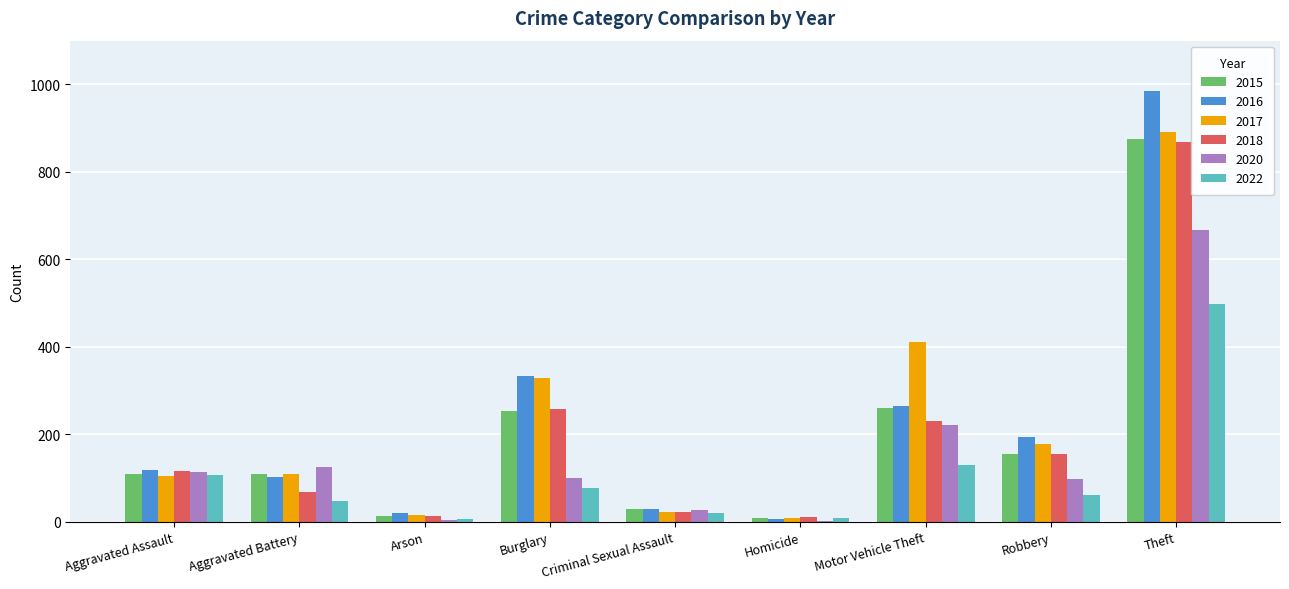

At which label does 2015 reach its peak?

Theft